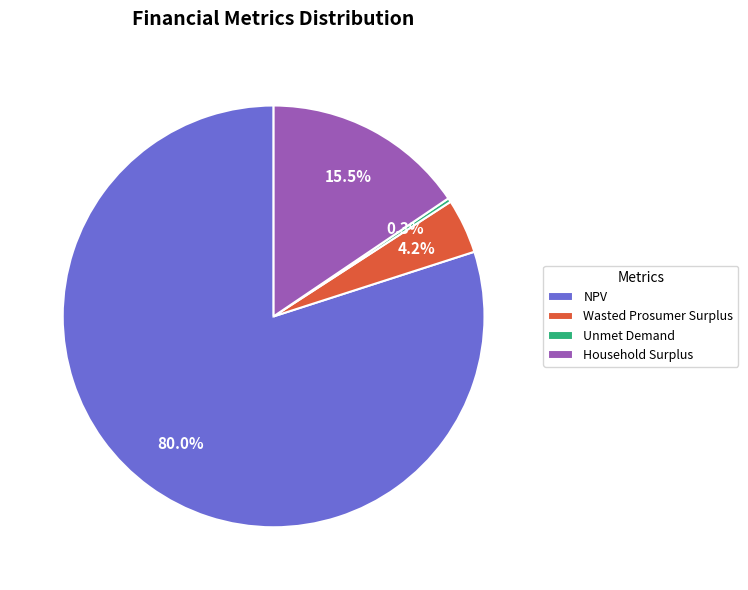

How much of the chart is everything except NPV?

20.0%